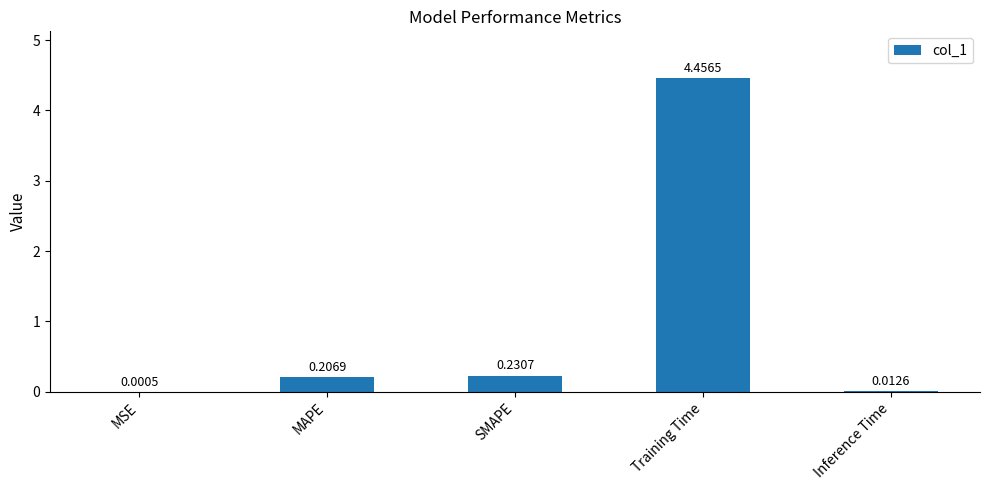

Which category has the highest value across all series?

Training Time